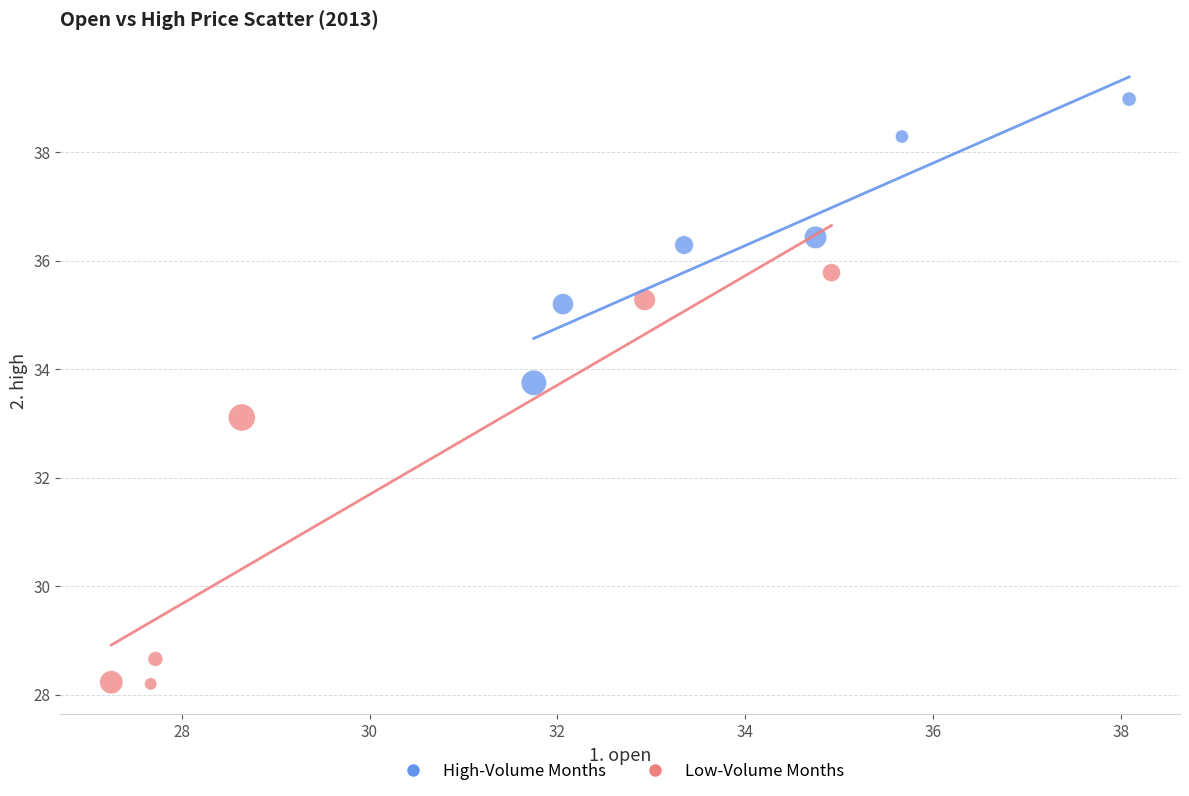

Which series contains the highest Y value?

High-Volume Months